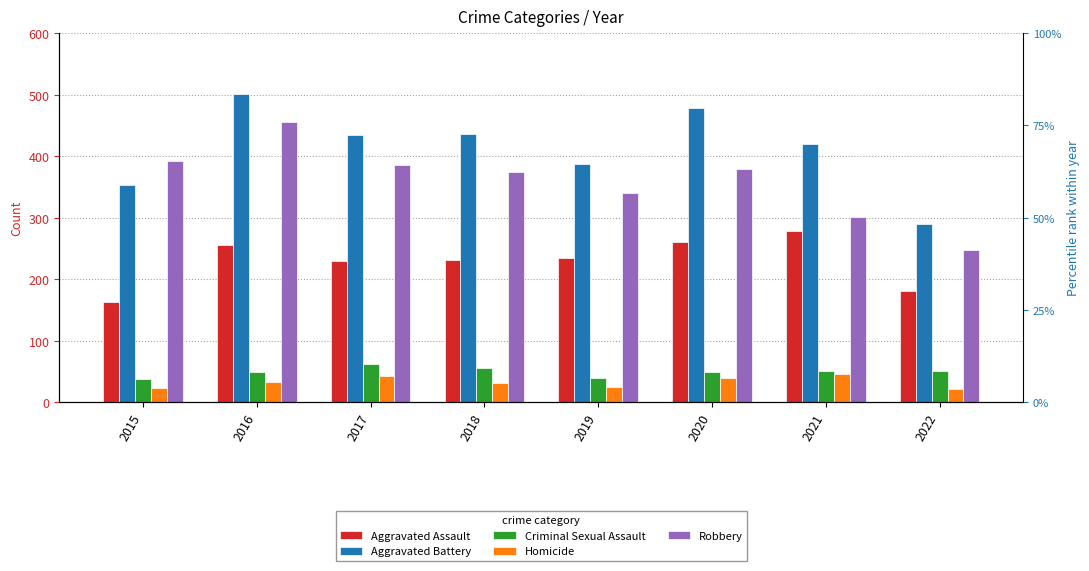

Reading right to left, transcribe all the data shown in this chart.

Aggravated Assault: 2022=181	2021=279	2020=261	2019=235	2018=231	2017=230	2016=255	2015=163
Aggravated Battery: 2022=289	2021=420	2020=478	2019=388	2018=436	2017=434	2016=501	2015=354
Criminal Sexual Assault: 2022=50	2021=50	2020=49	2019=40	2018=56	2017=62	2016=49	2015=38
Homicide: 2022=22	2021=46	2020=39	2019=24	2018=31	2017=42	2016=33	2015=23
Robbery: 2022=248	2021=301	2020=379	2019=340	2018=375	2017=386	2016=455	2015=393